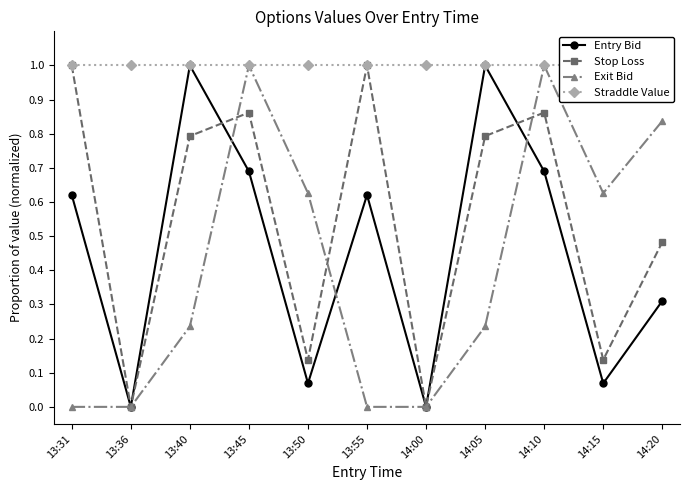

At how many categories does at least one series exceed 0?

11